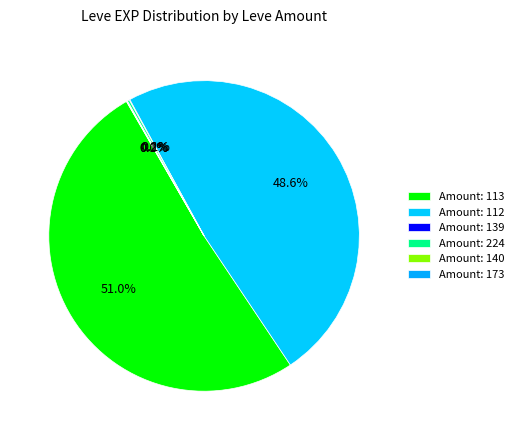

Is there any slice that represents more than half of the pie?

Yes